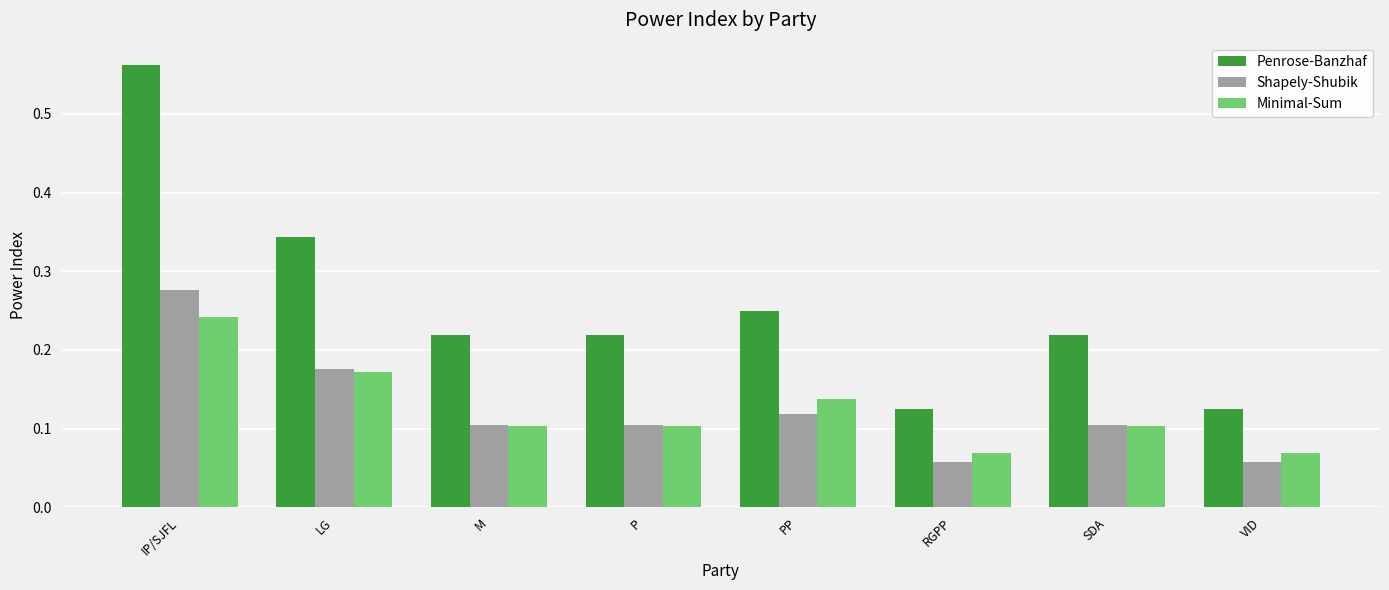

What is the difference between the maximum and second lowest values in the Penrose-Banzhaf series?

0.4